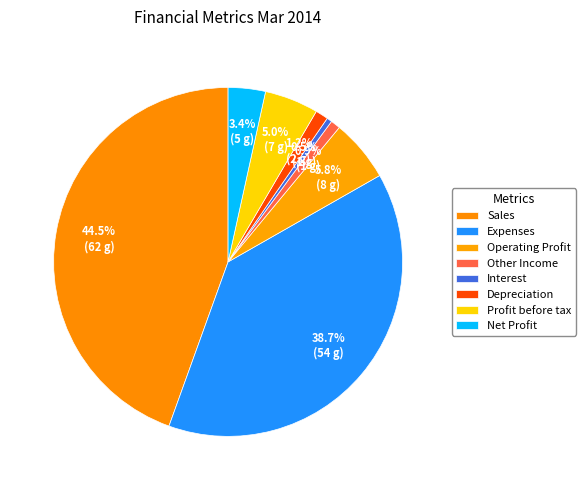

To the nearest percent, what percentage of the pie is Profit before tax?

5%